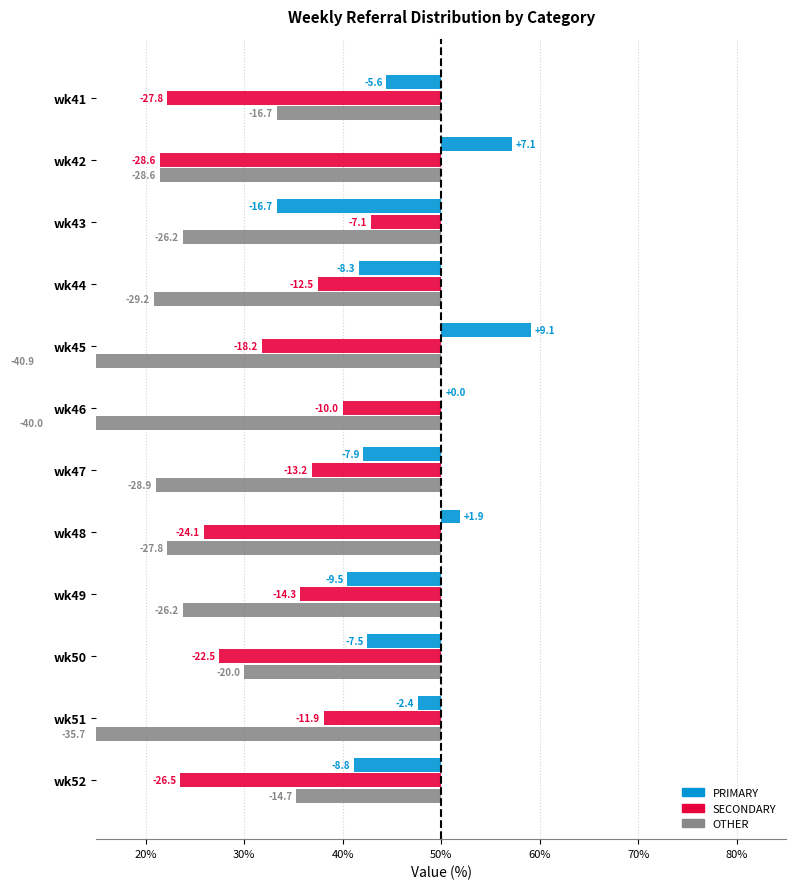

What is the minimum value shown in the chart?

-40.9